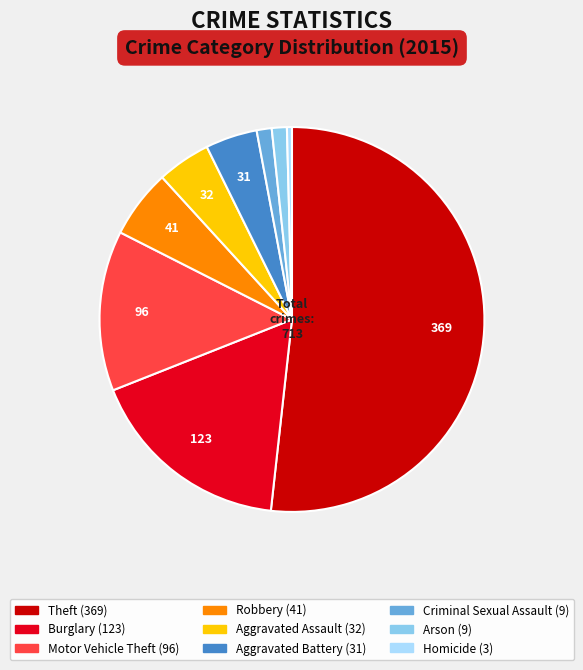

To the nearest percent, what is the combined percentage of Robbery and Criminal Sexual Assault?

7%